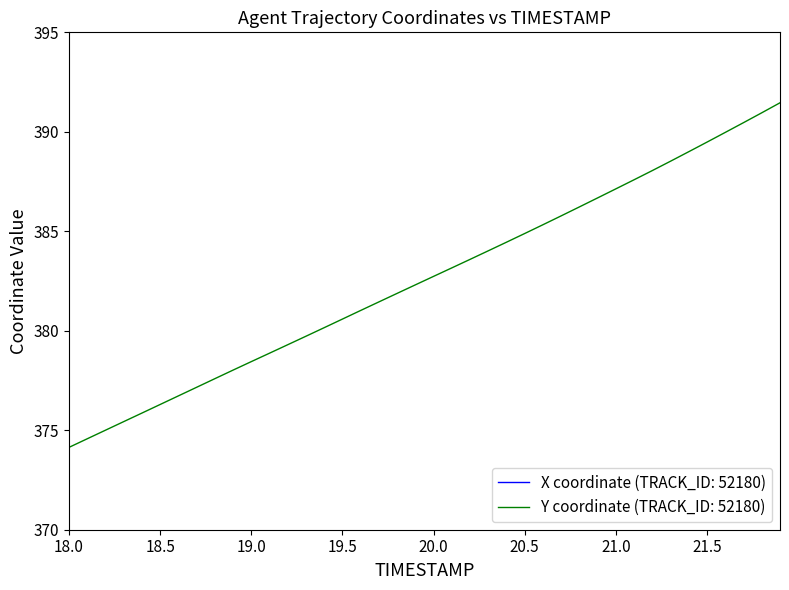

Which series has the largest total across all categories?

X